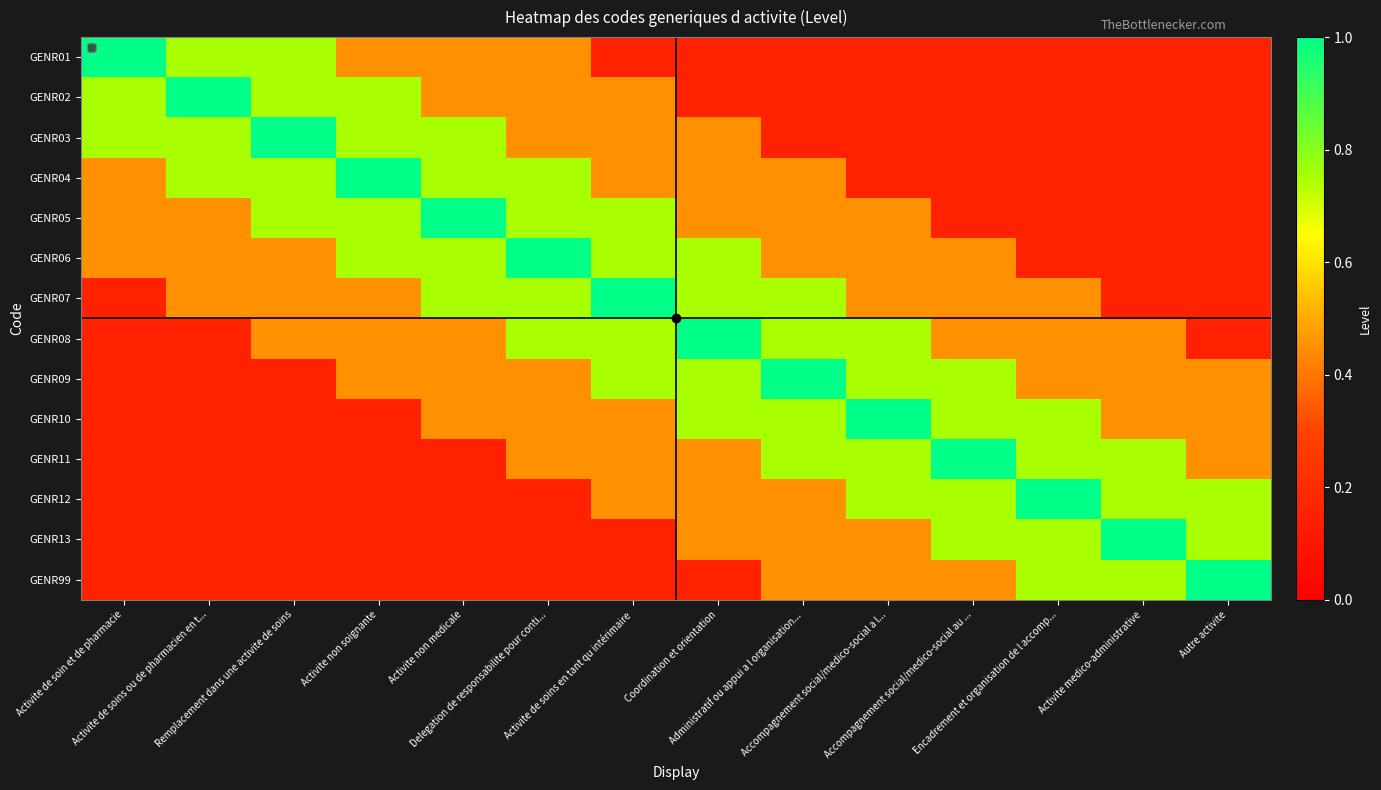

At which category does the chart reach its minimum across all series?

Activite de soins en tant qu intérimaire